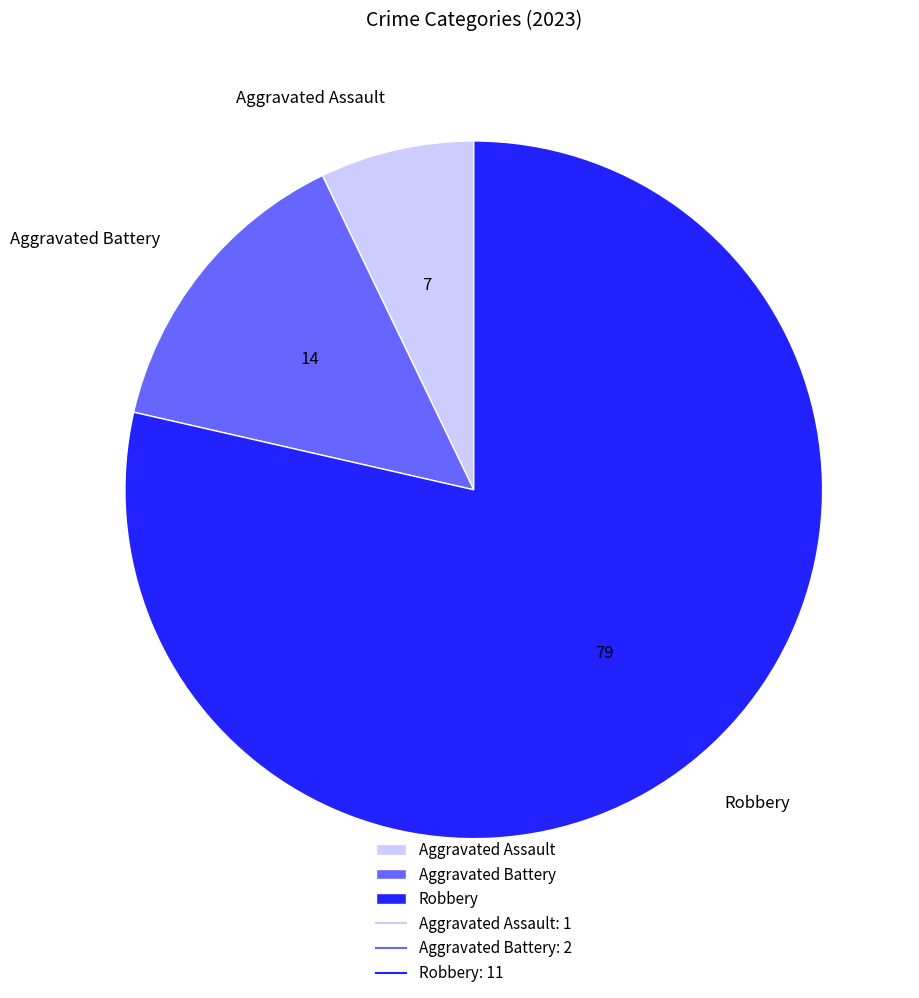

Does Aggravated Assault represent more than half of the total?

No